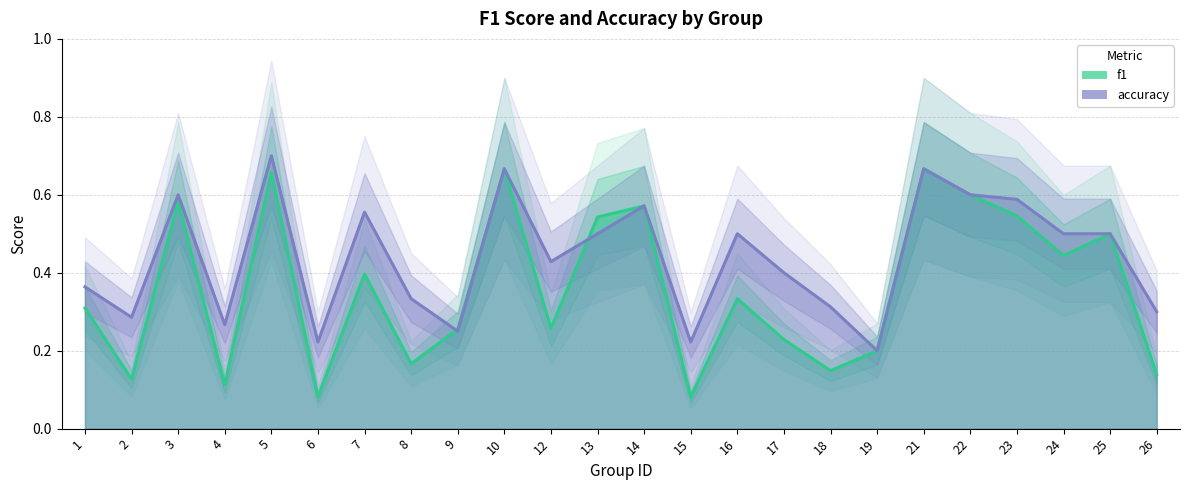

Is the value of accuracy at 1 greater than the value of f1 at 17?

Yes